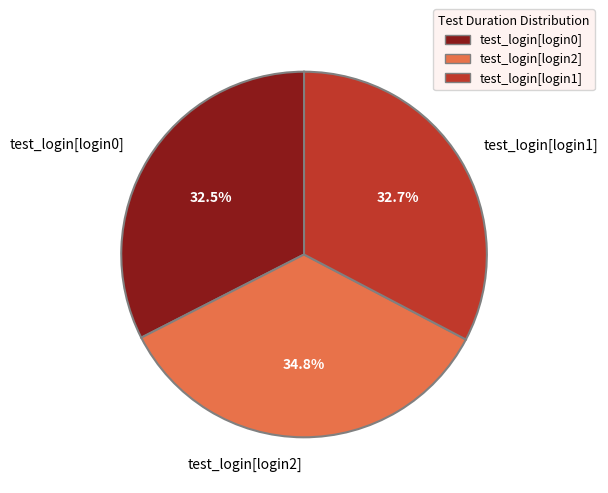

The test_login[login1] slice represents 23% of the pie. True or false?

False